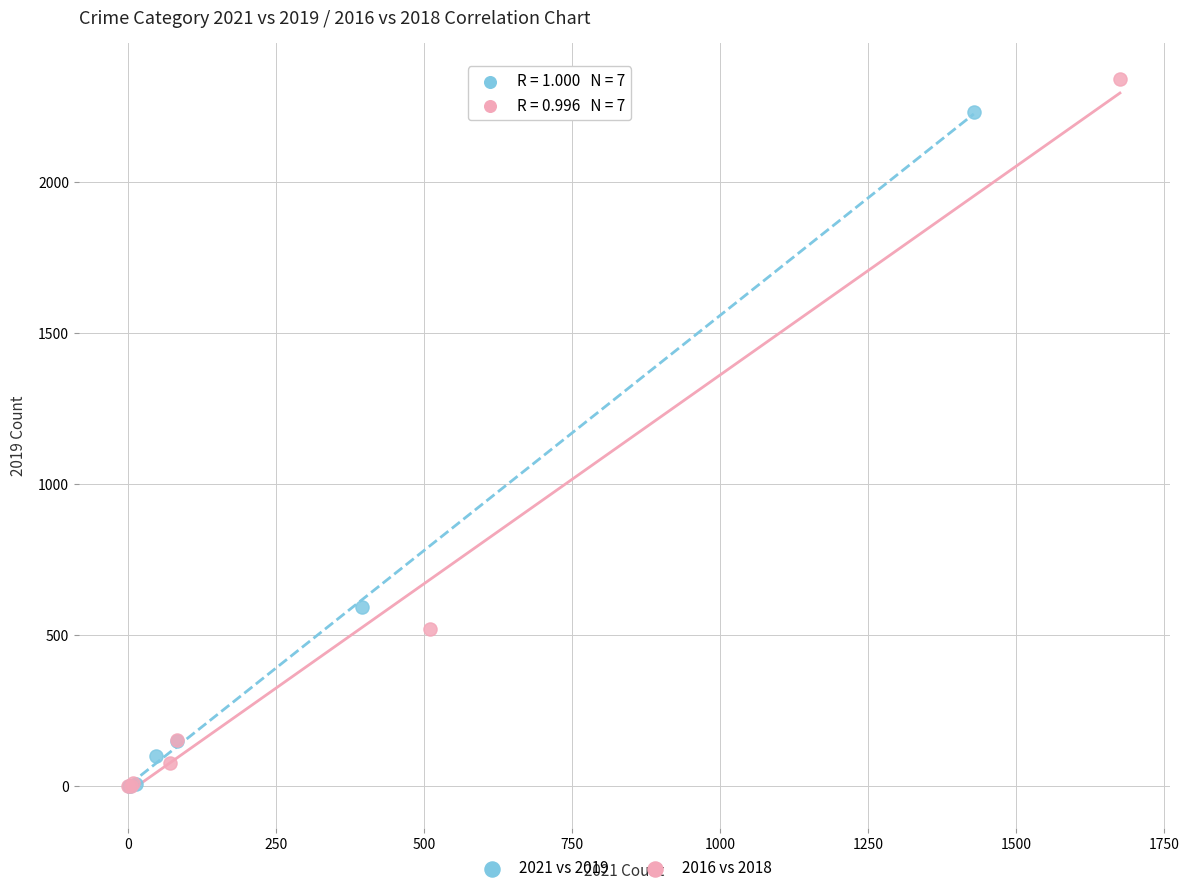

Which series contains the highest Y value?

2016 vs 2018